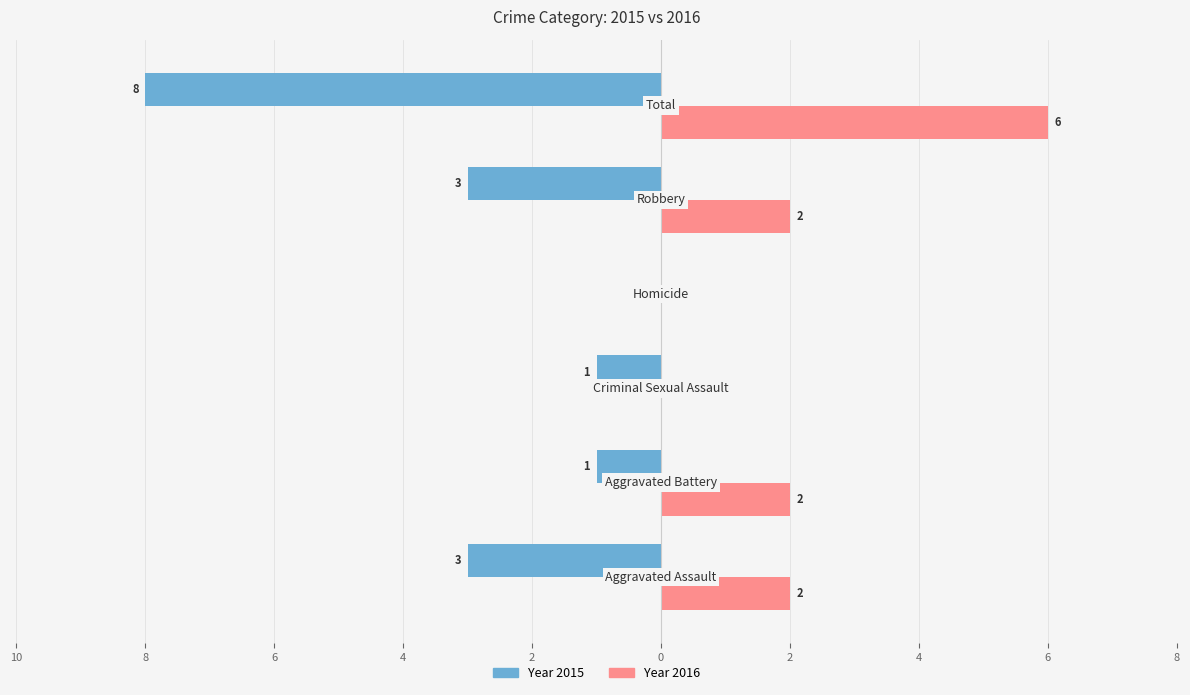

The right series shows -4 at Homicide. True or false?

False